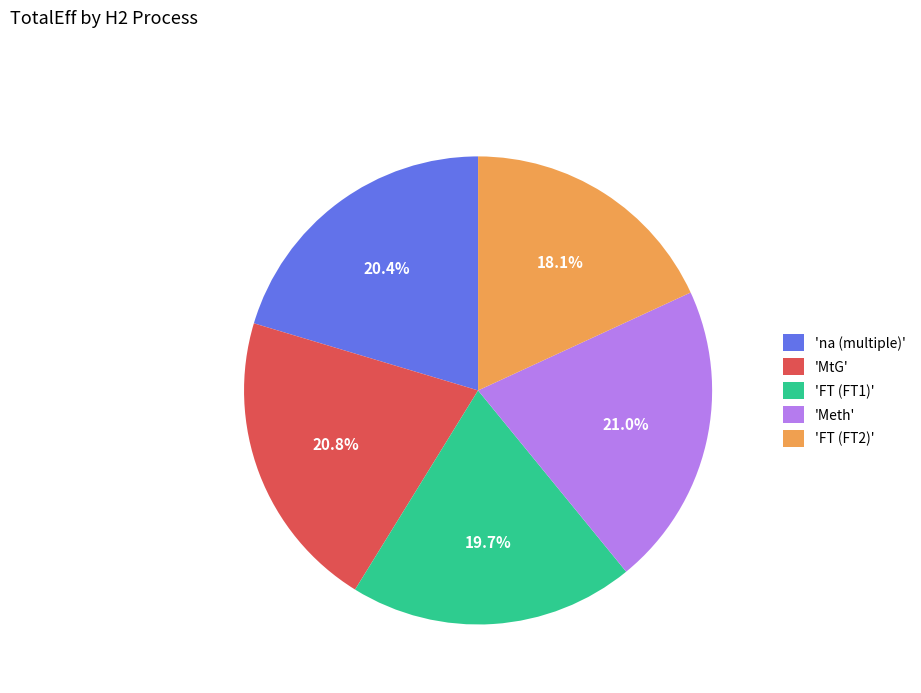

What is the total percentage of 'MtG' and 'na (multiple)'?

41.2%